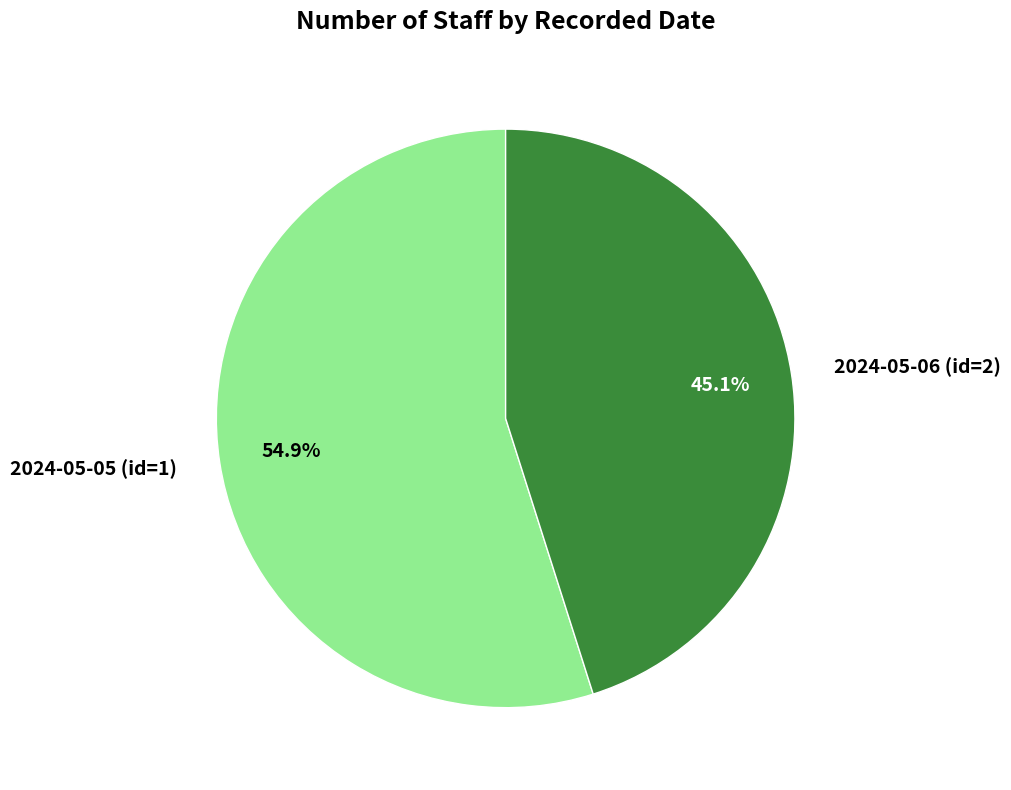

Which category has the smallest portion of the pie?

2024-05-06 (id=2)